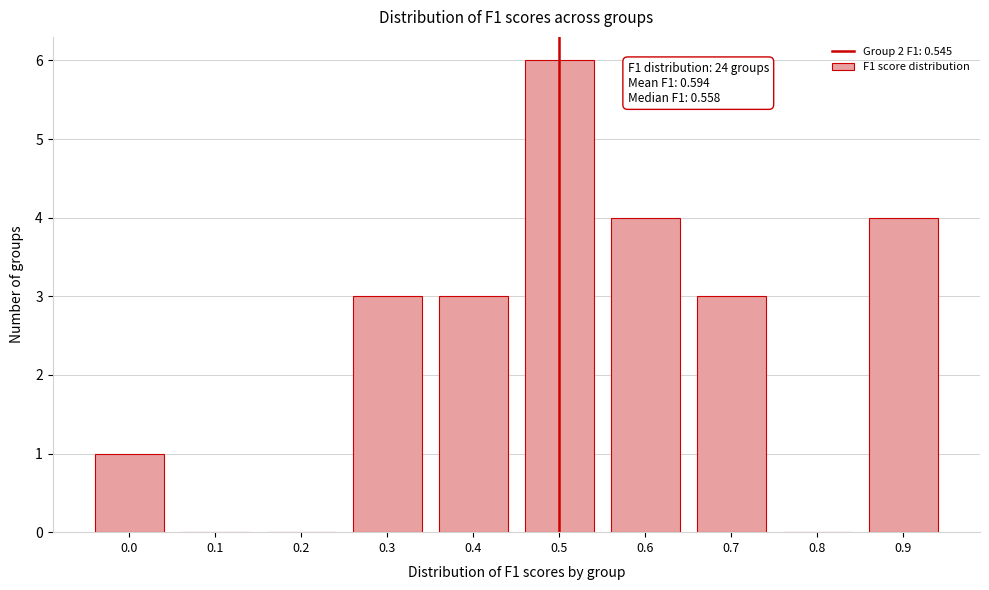

Reading left to right, transcribe all the data shown in this chart.

0.0=1	0.1=0	0.2=0	0.3=3	0.4=3	0.5=6	0.6=4	0.7=3	0.8=0	0.9=4